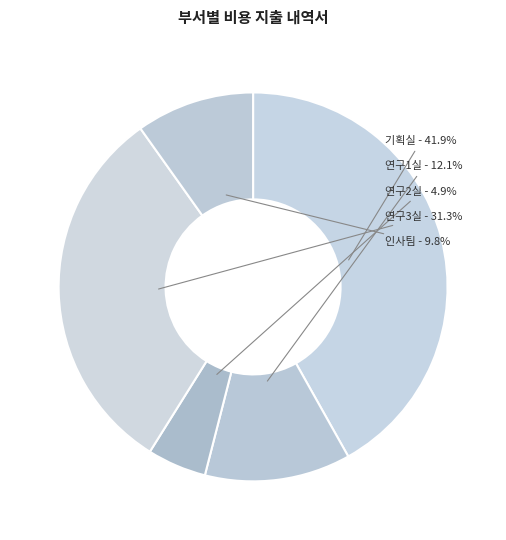

How many segments does this pie chart have?

5